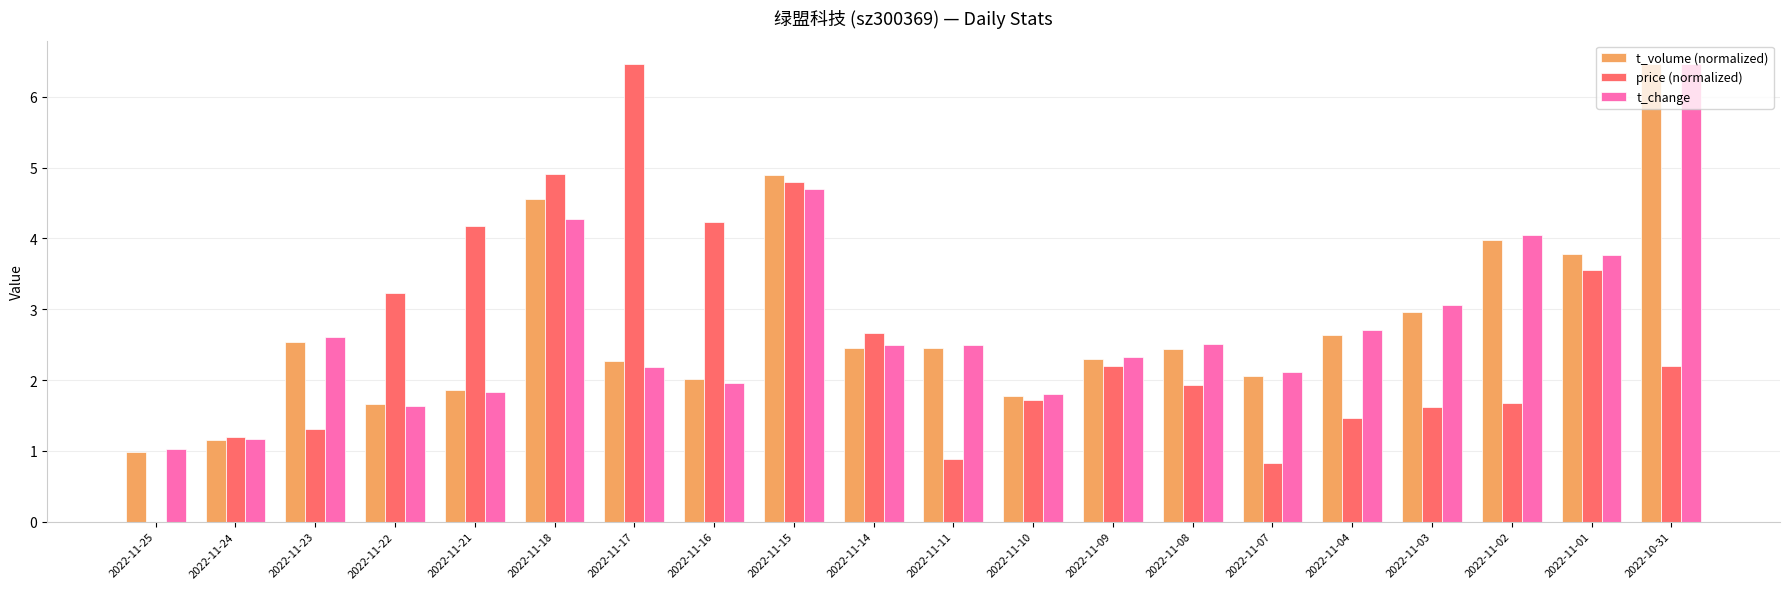

What is the sum of all price (normalized) values?

51.0